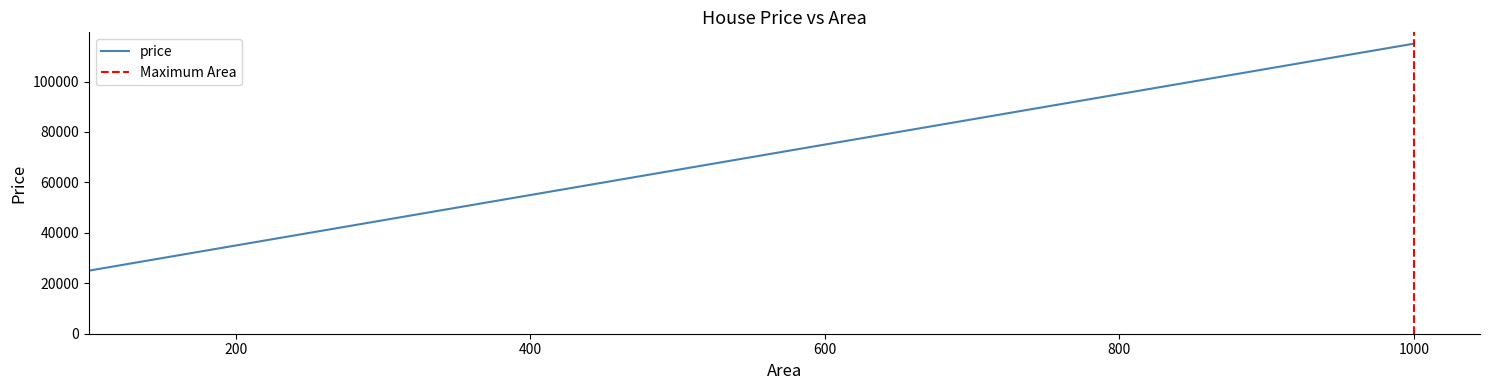

How many categories are shown in the chart?

19